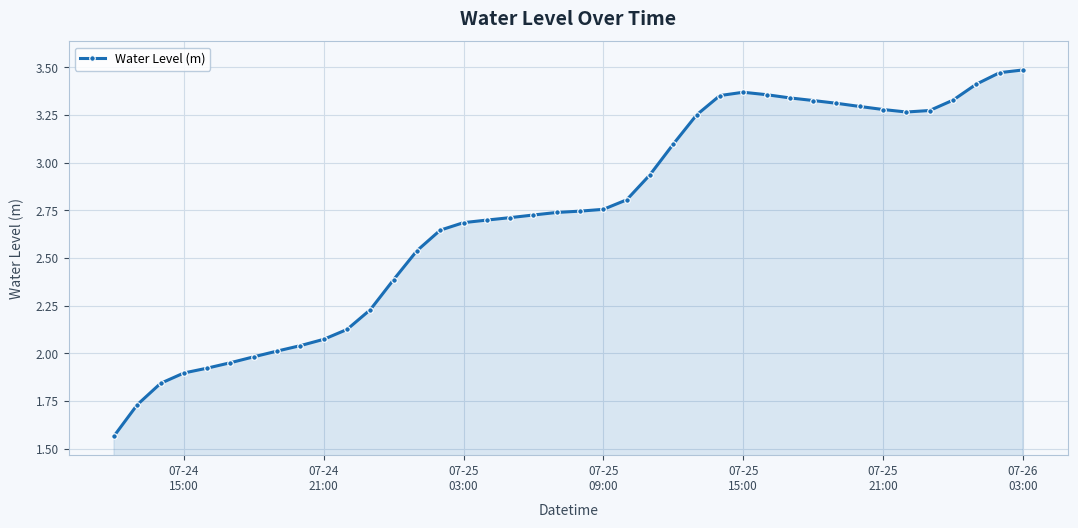

True or false: the data has more than 0 interior local peaks.

True